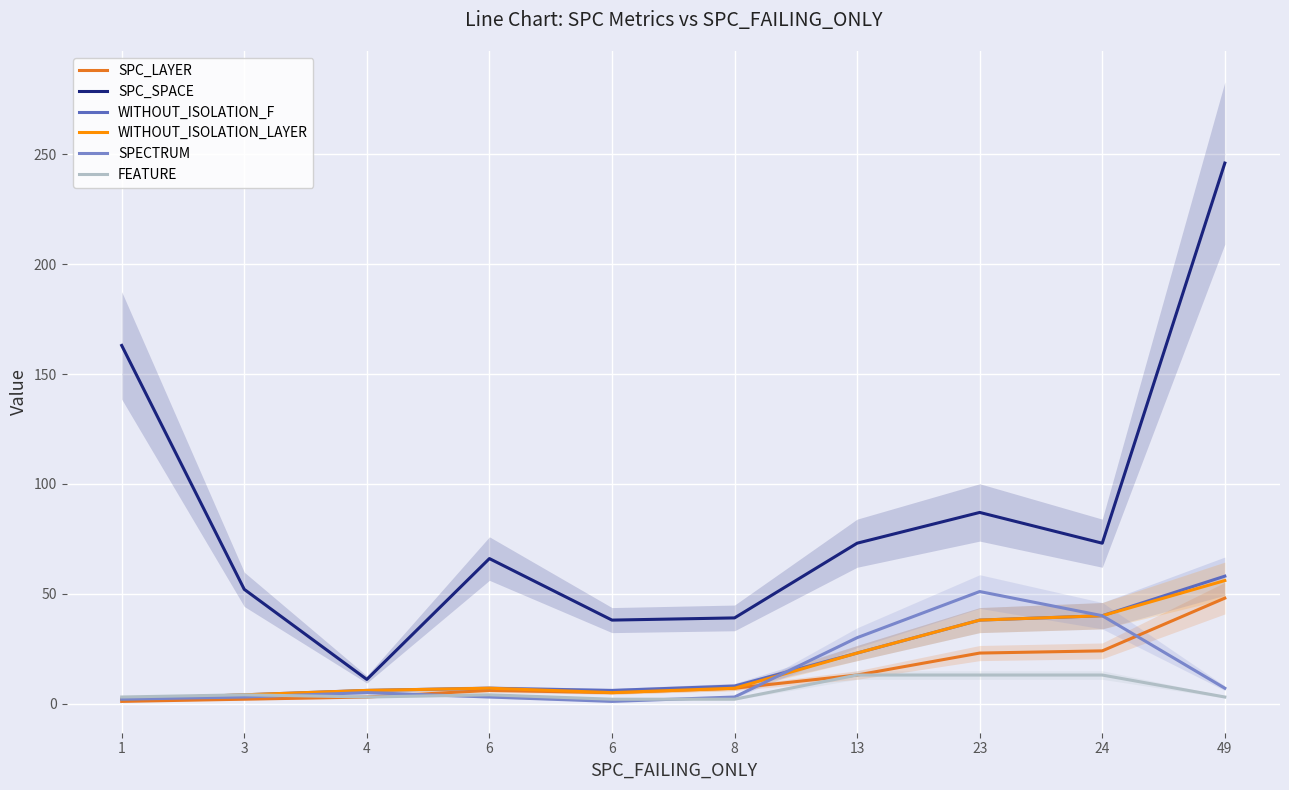

How many interior local peaks does the SPECTRUM series have?

2